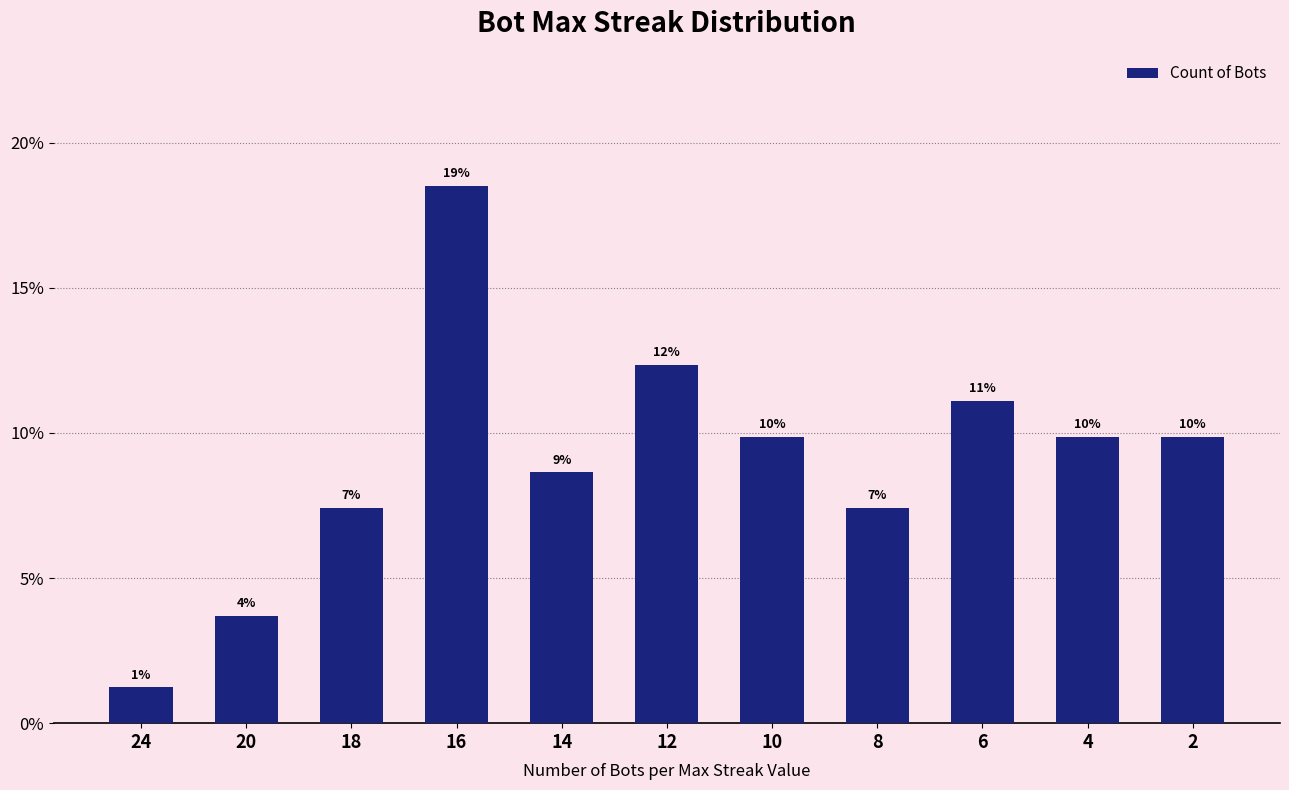

Reading right to left, extract all data points from this chart.

9.9	9.9	11.1	7.4	9.9	12.3	8.6	18.5	7.4	3.7	1.2